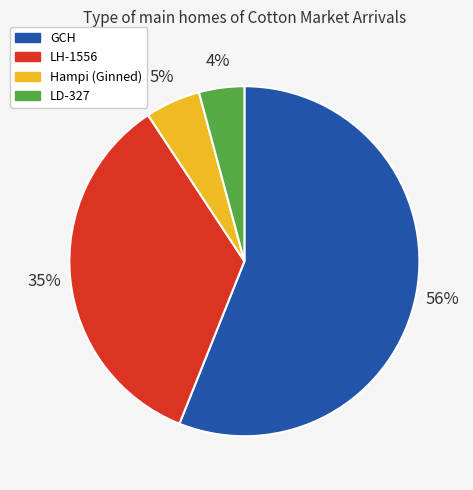

Is there any slice that represents more than half of the pie?

Yes